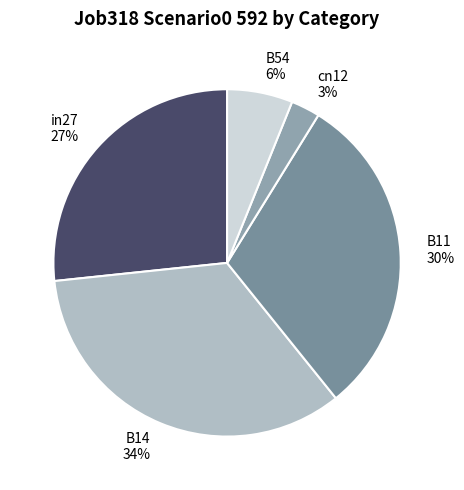

Which category has the smallest portion of the pie?

cn12